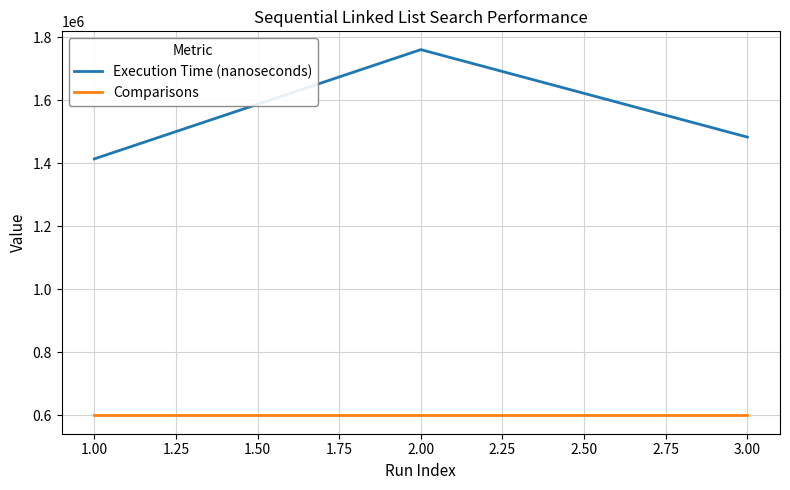

Which series has the widest spread of values?

Execution Time (nanoseconds)